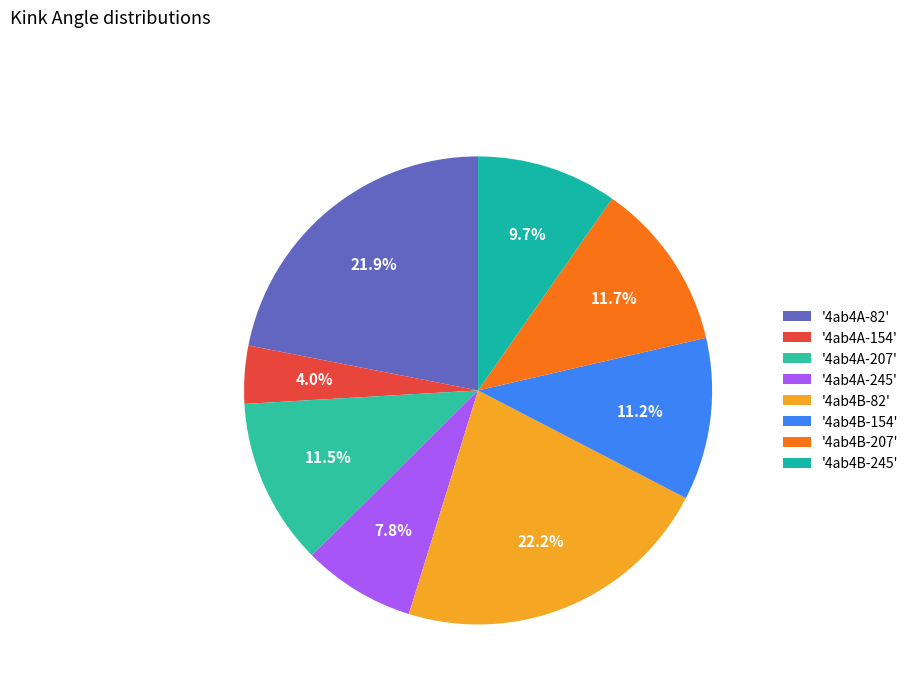

Count the number of slices in the pie.

8